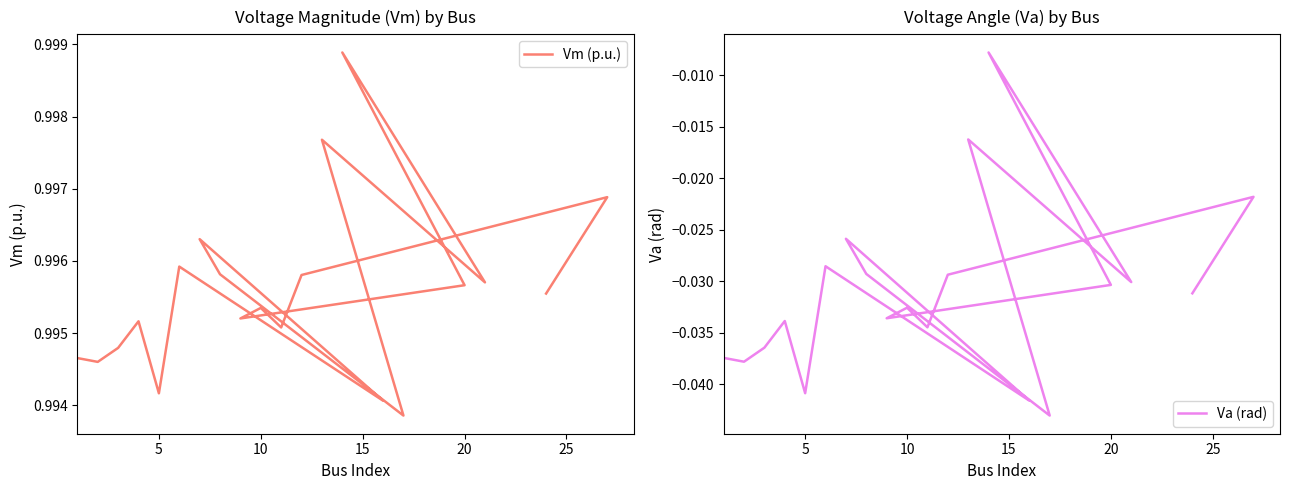

At how many categories does at least one series exceed 0?

20